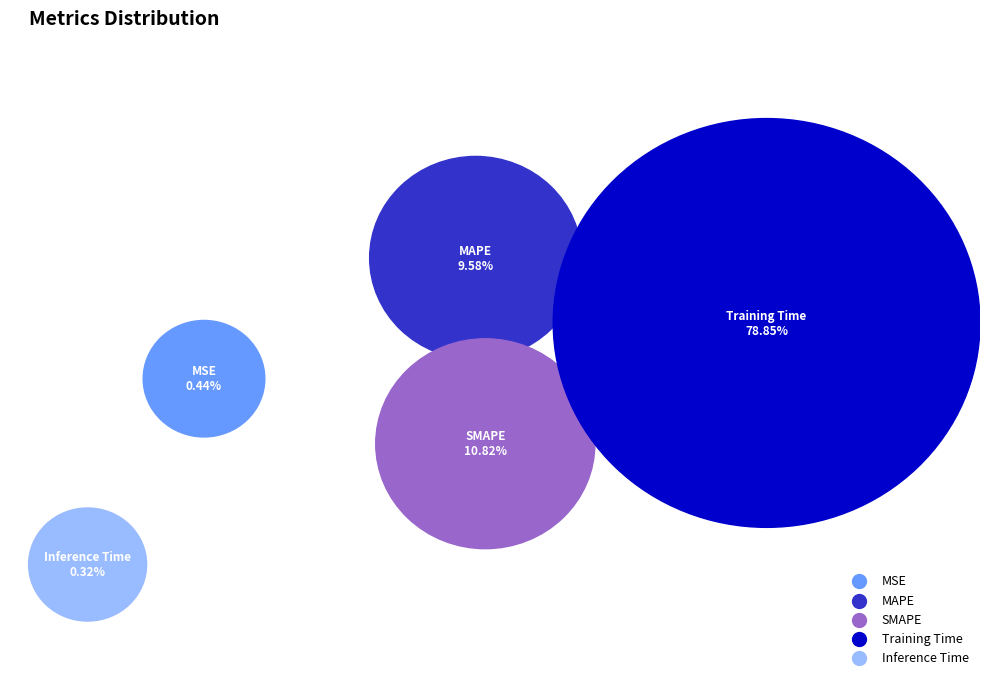

To the nearest percent, what is the difference between the largest and smallest slice percentages?

79%